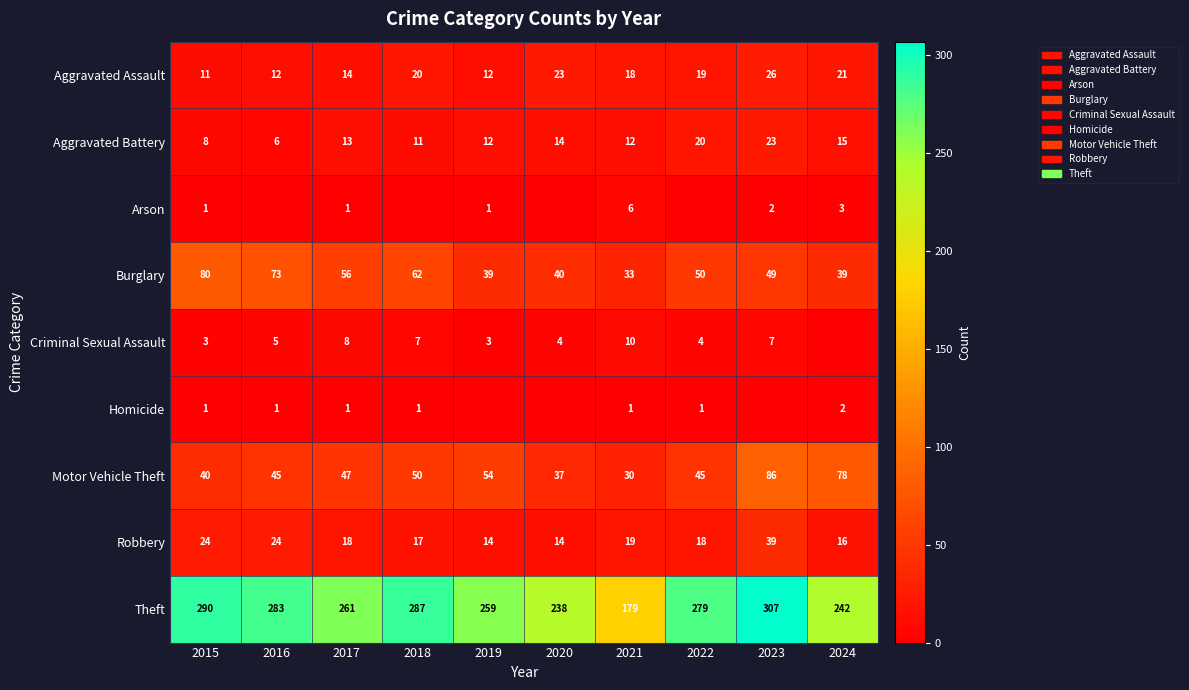

Rank the categories by Theft value from lowest to highest.

2021, 2020, 2024, 2019, 2017, 2022, 2016, 2018, 2015, 2023